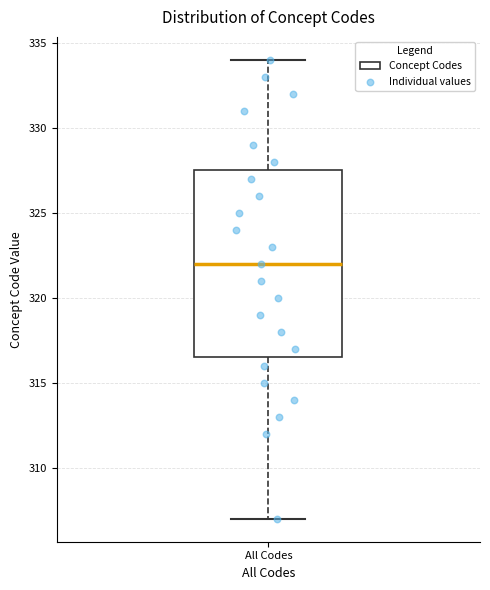

Where is the upper edge of the box for All Codes on the y-axis? The values are not printed on the chart, so give them approximately, as read against the axis.

327.5